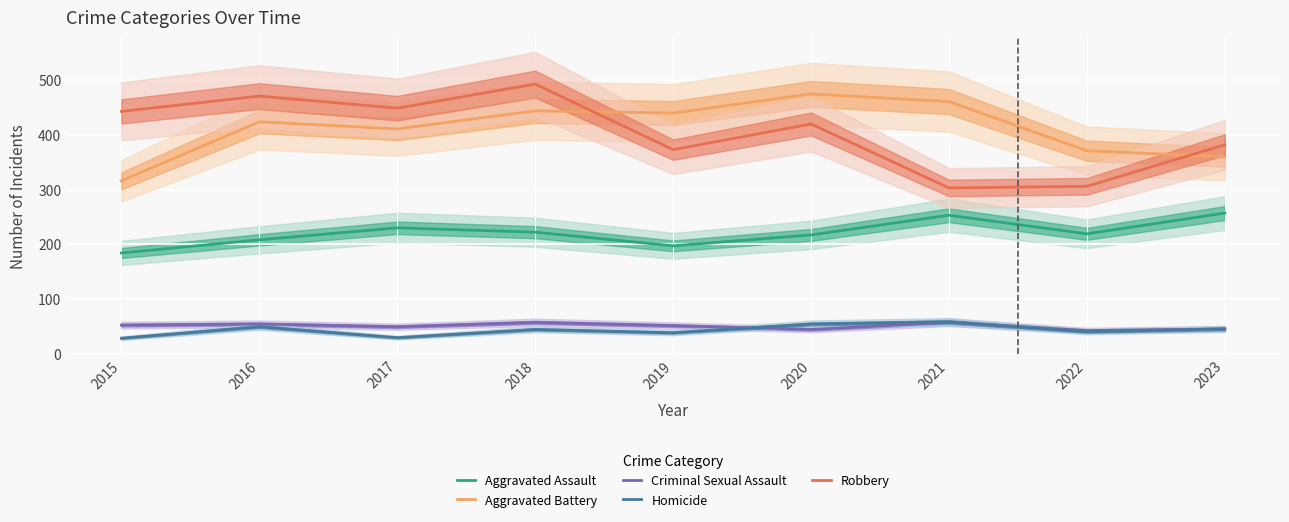

What is the difference between the maximum and minimum values in the Robbery series?

190